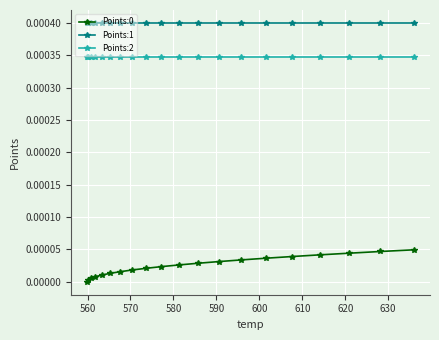

Which series has the largest total across all categories?

Points:1